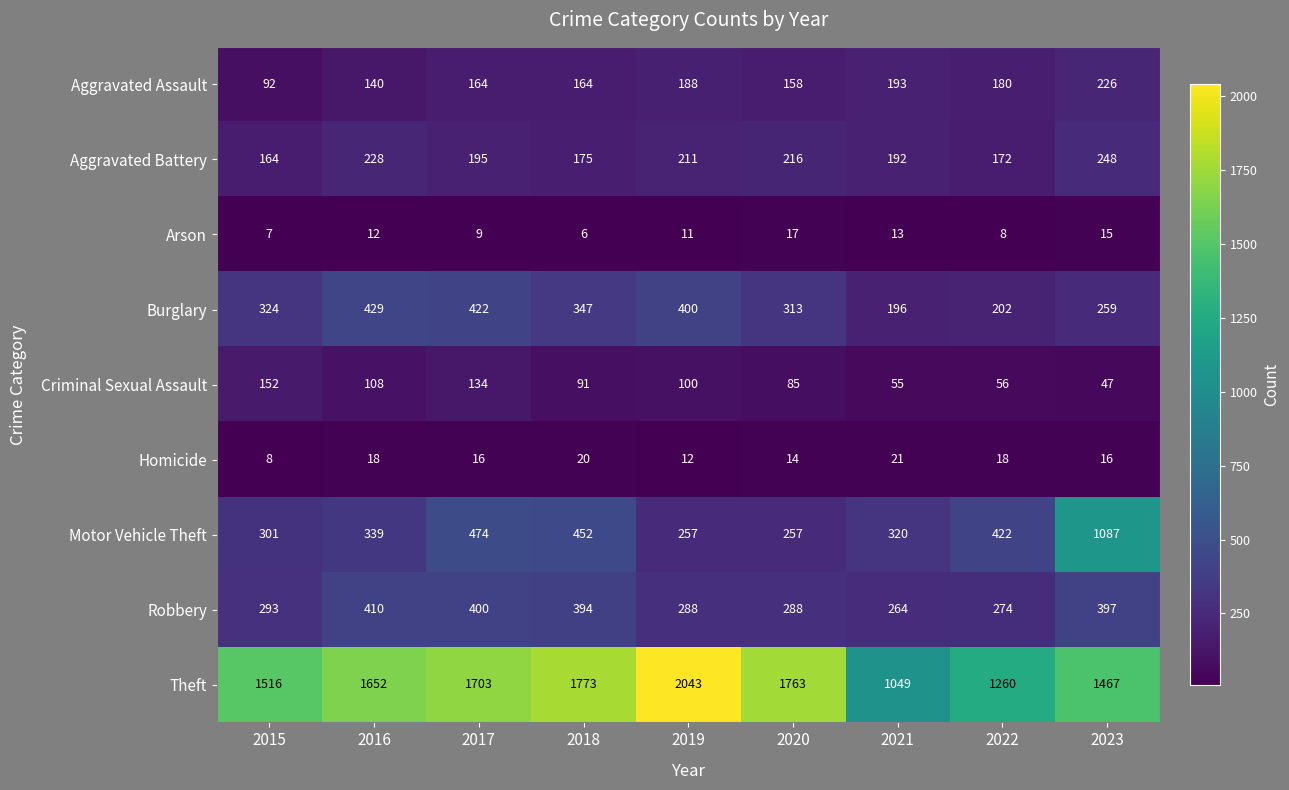

At which category is the sum across all series the highest?

2023